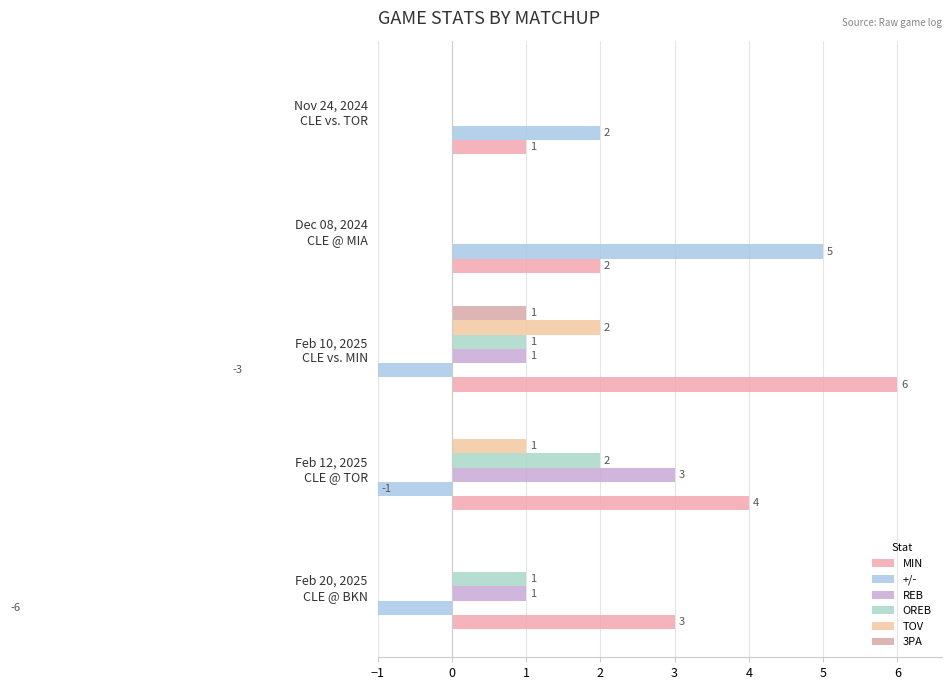

Where does the +/- series first go above -1?

Dec 08, 2024 CLE @ MIA